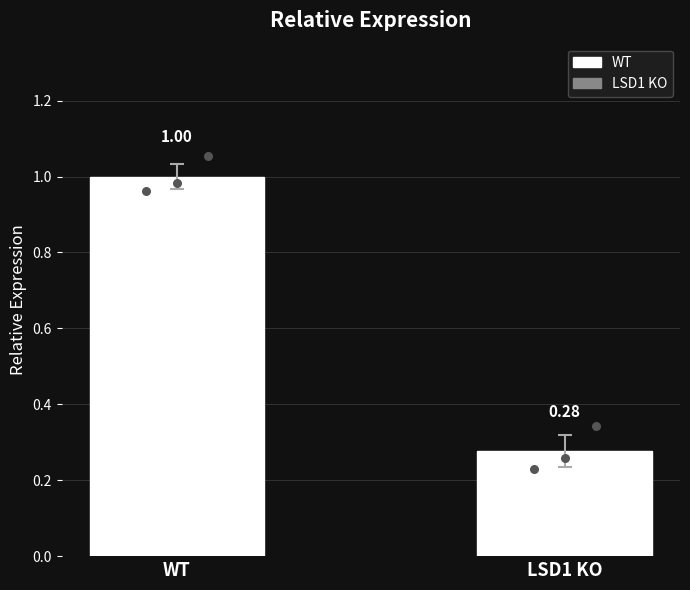

Which series has the widest spread of Y values?

LSD1 KO